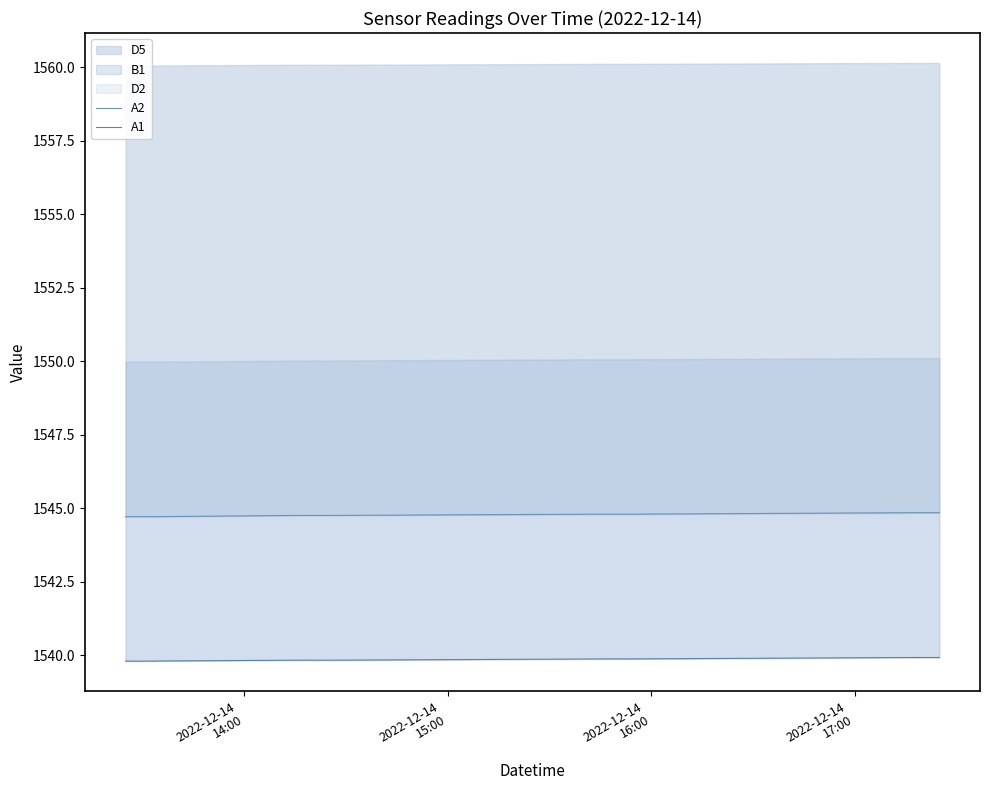

Which series has the largest total across all categories?

A2